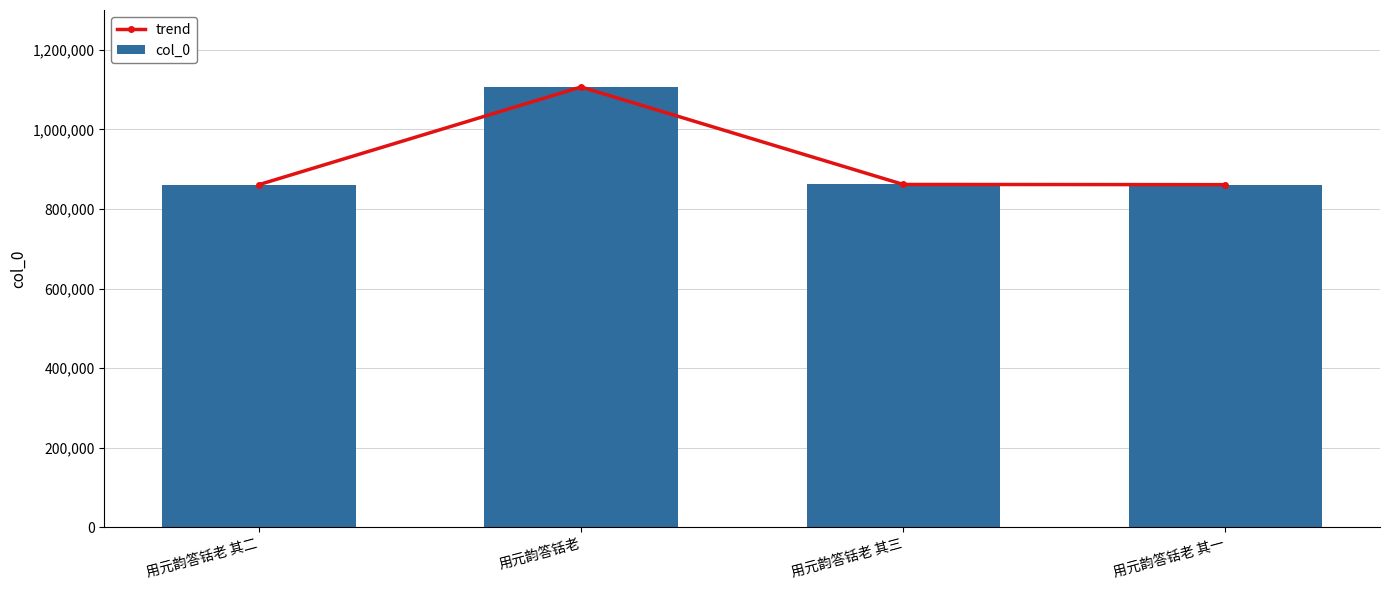

What is the difference between the trend values at 用元韵答铦老 and 用元韵答铦老 其二?

245478